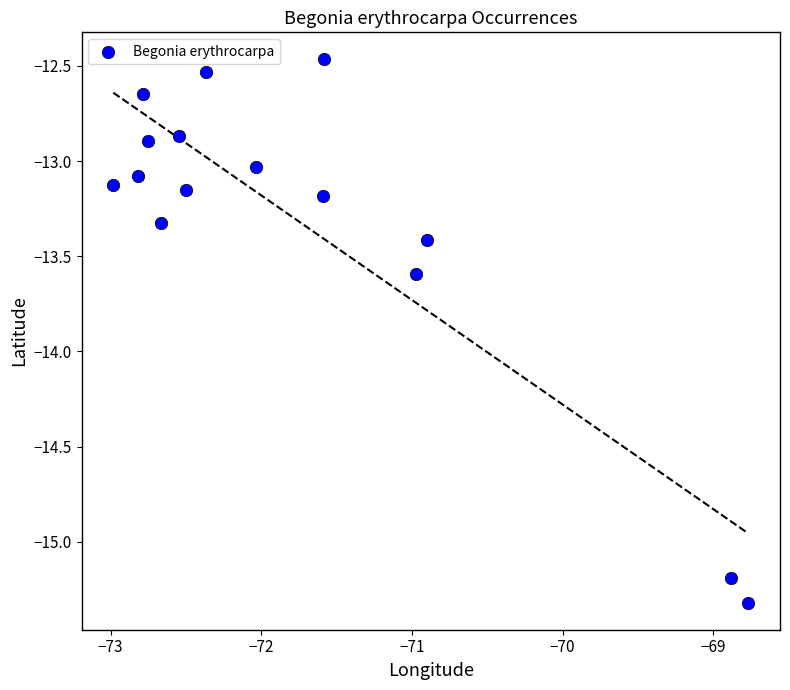

What is the range of Y values (max minus min)?

2.9